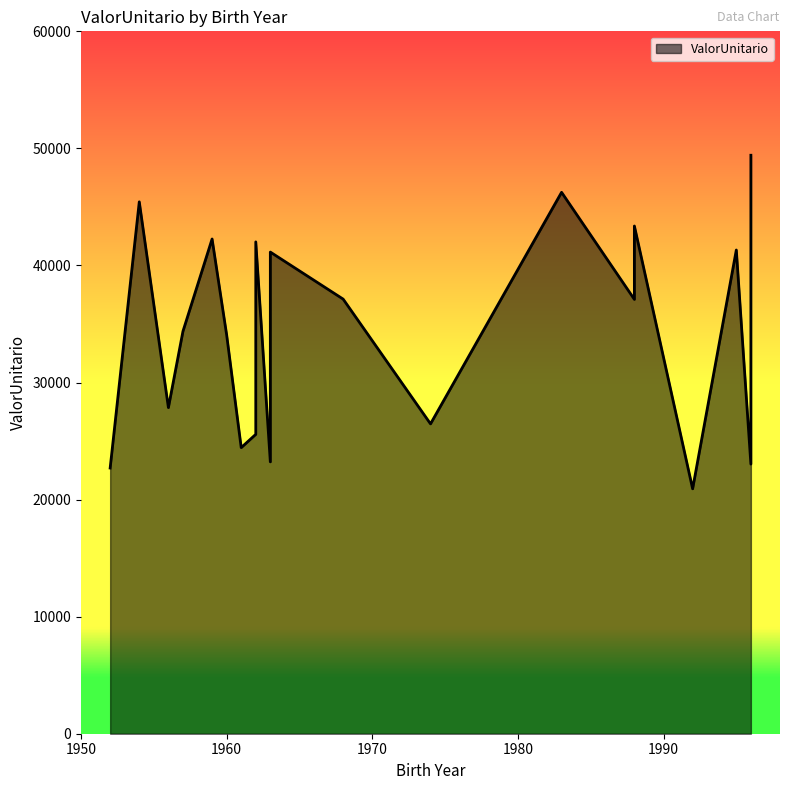

Does the chart have visible grid lines?

No